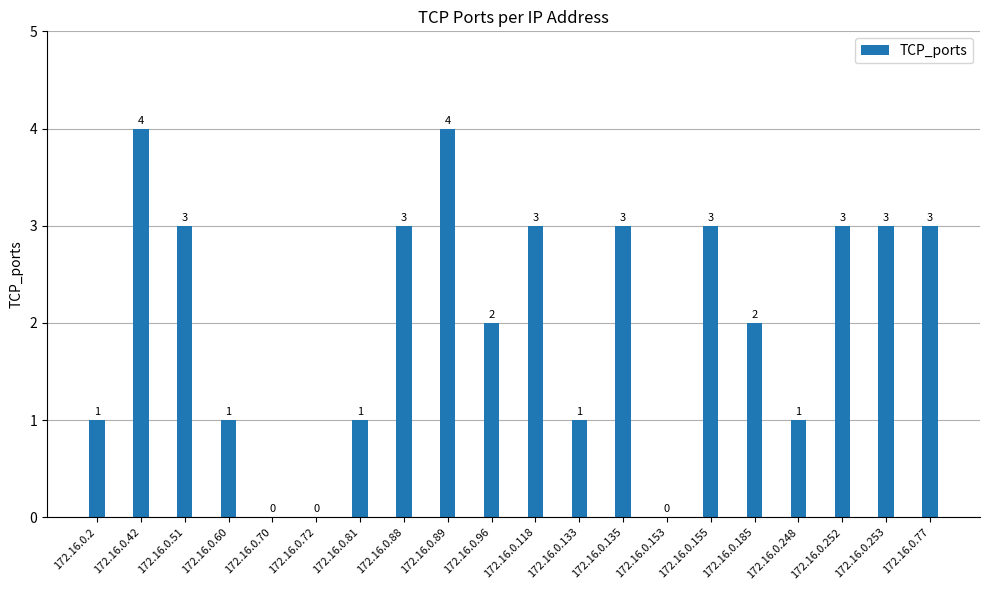

Where does the data first go above 3?

172.16.0.42